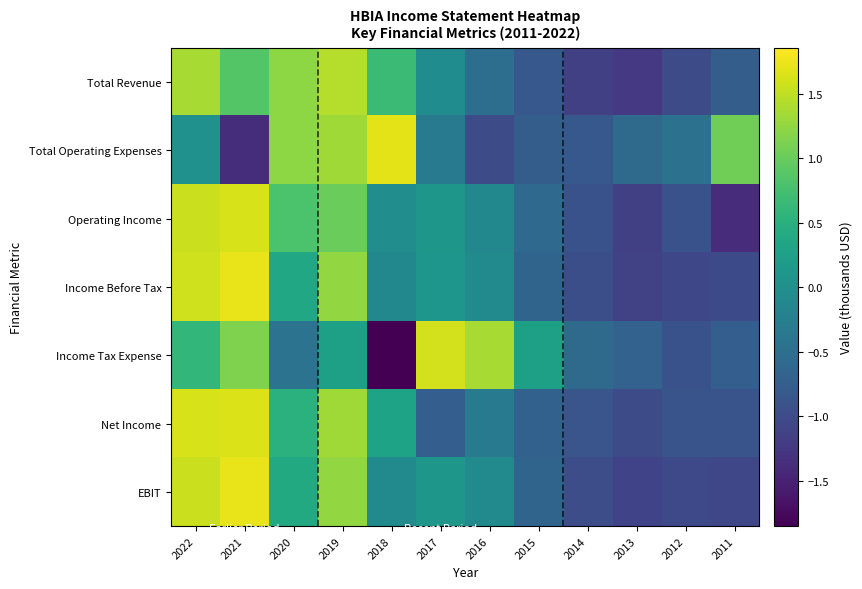

What is the minimum value shown in the chart?

-1.9